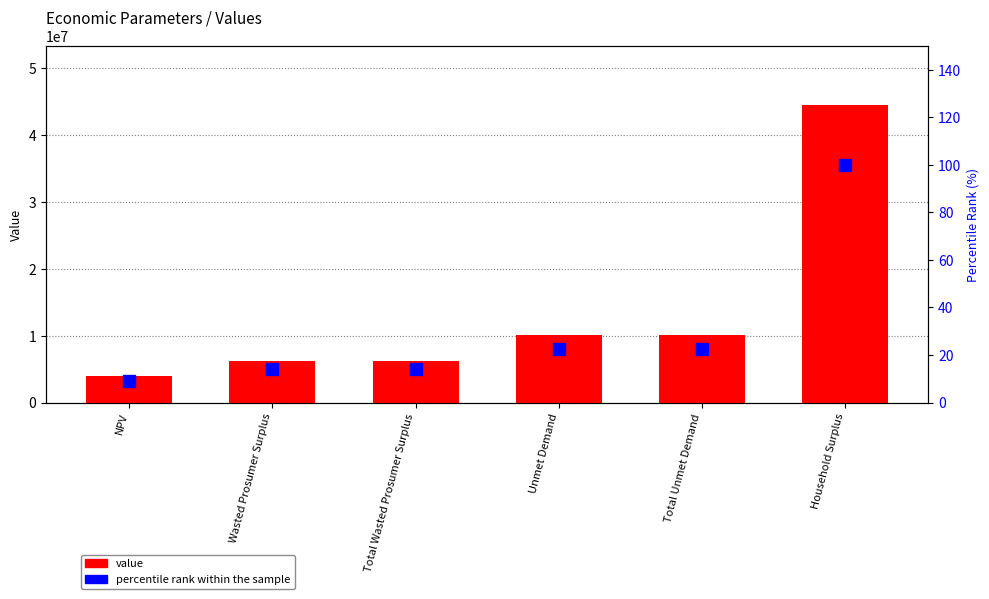

Reading left to right, what are all the values shown in this chart?

value: 3967112.3	6205854.2	6205854.2	10064376.9	10064376.9	44383164.2
percentile rank within the sample: 8.9	14.0	14.0	22.7	22.7	100.0